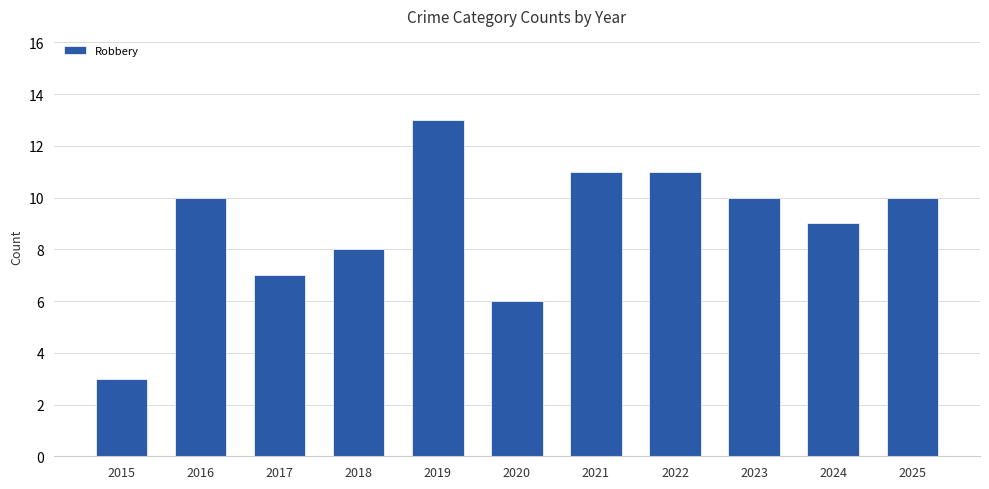

What is the difference between the maximum and minimum values?

10